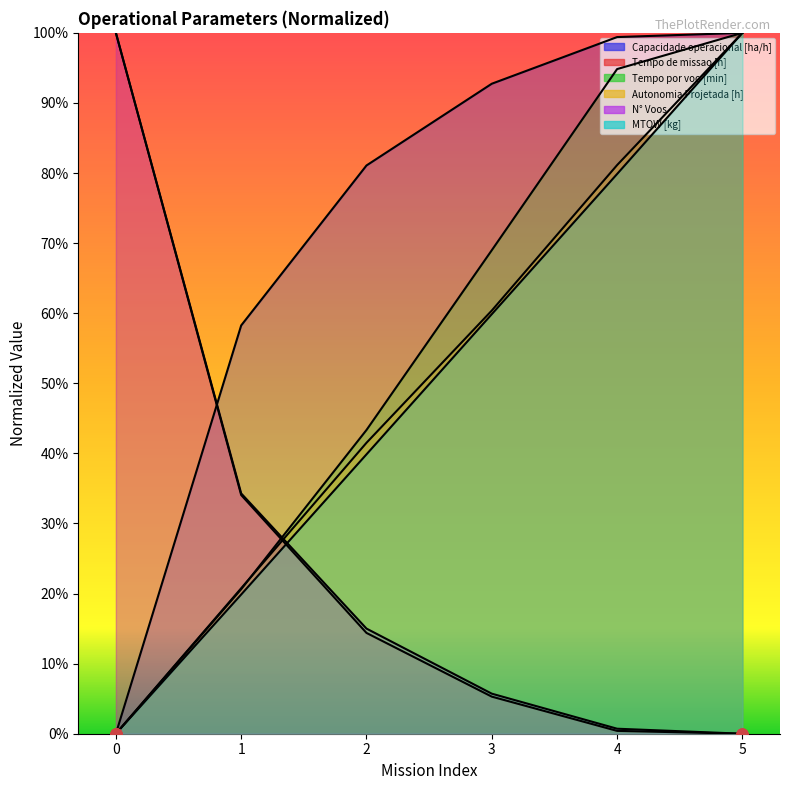

What is the total value across all series at 3?

2.9